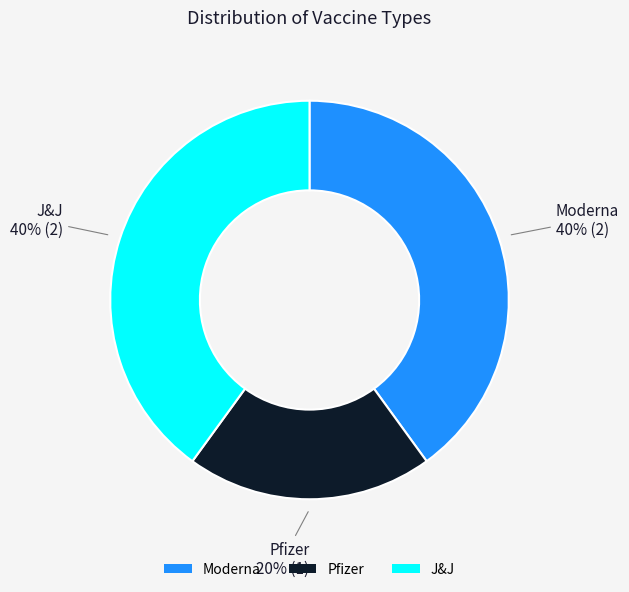

To the nearest percent, what is the combined percentage of Pfizer and J&J?

60%